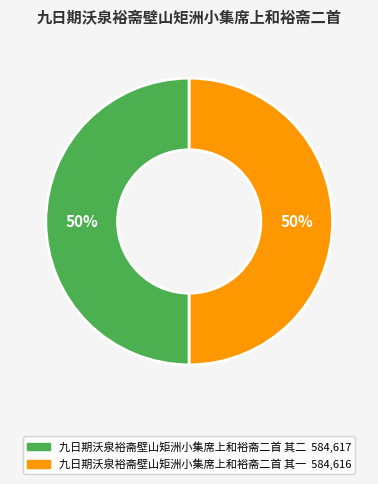

To the nearest percent, what is the combined percentage of 九日期沃泉裕斋壁山矩洲小集席上和裕斋二首 其一 and 九日期沃泉裕斋壁山矩洲小集席上和裕斋二首 其二?

100%